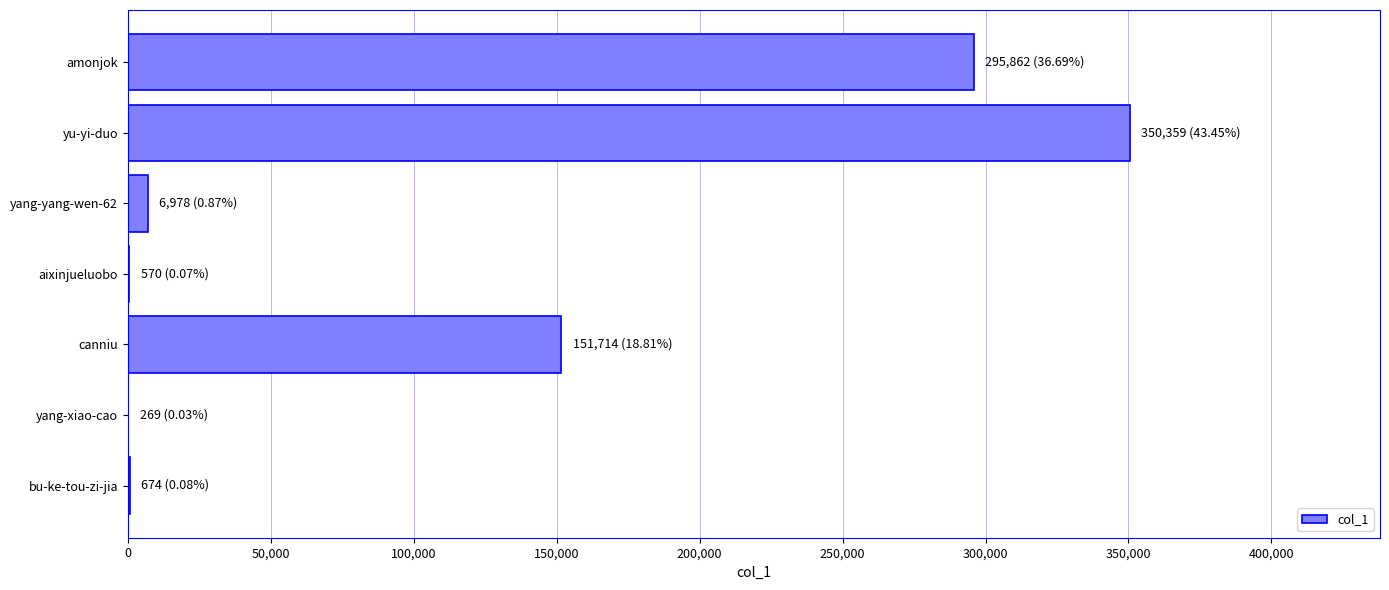

Which has a higher value, amonjok or yang-yang-wen-62?

amonjok